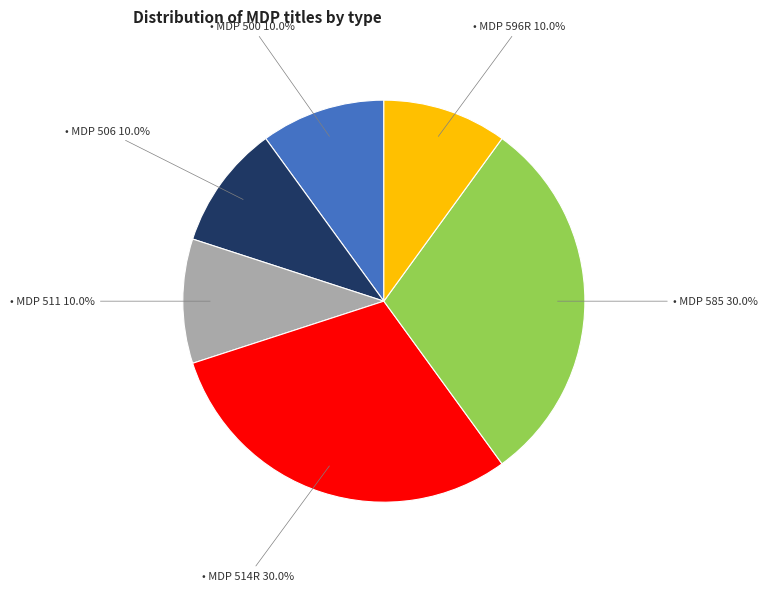

Which slice is the largest?

MDP 514R